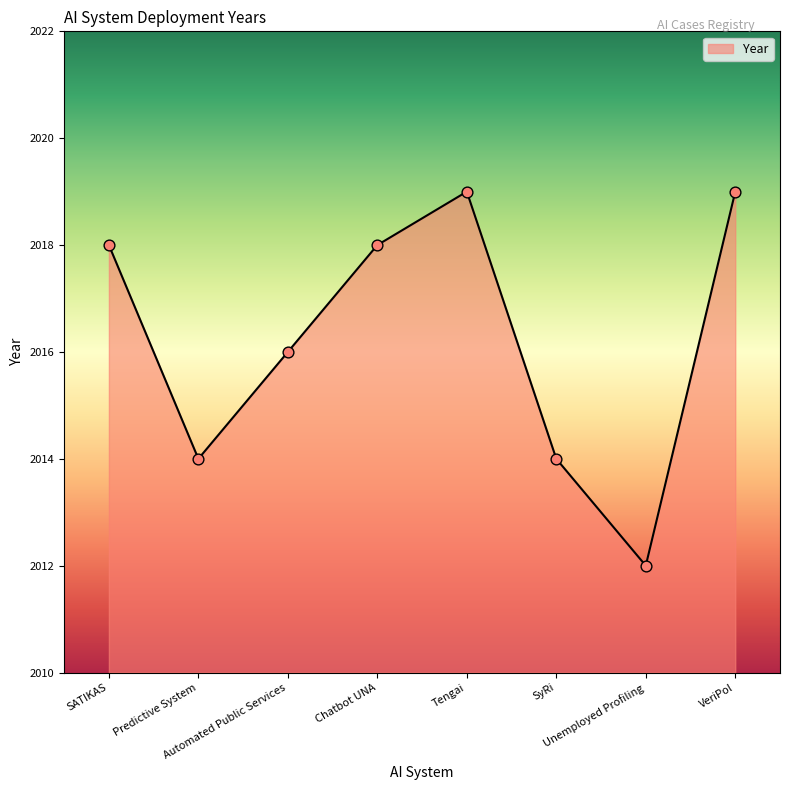

Between Unemployed Profiling and Predictive System, which is larger?

Predictive System